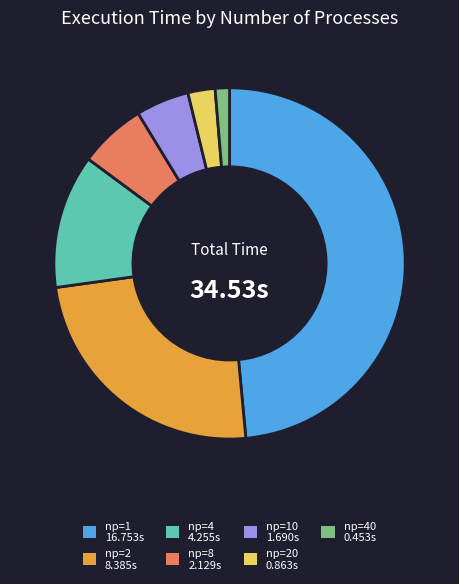

Is there any slice that represents more than half of the pie?

No